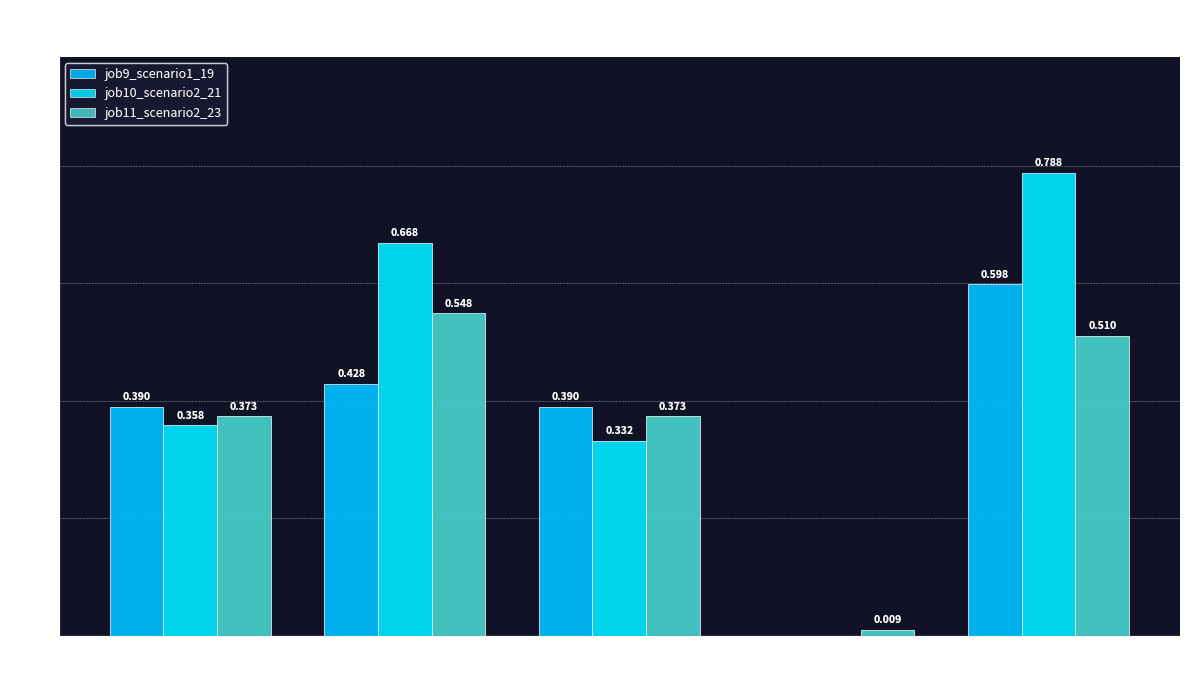

What is the average value of the job9_scenario1_19 series?

0.4